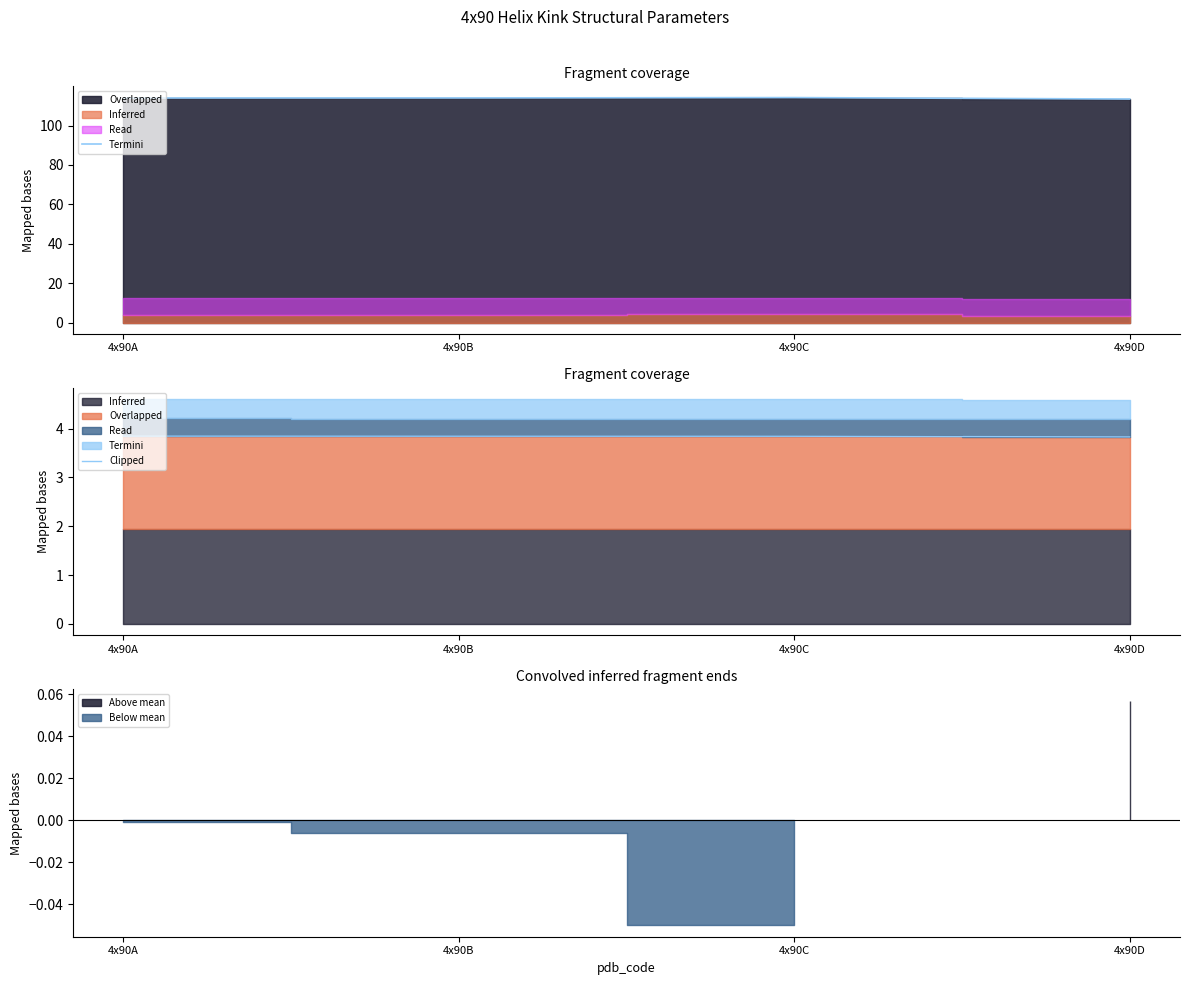

What is the difference between the values at 4x90C and 4x90B?

0.2